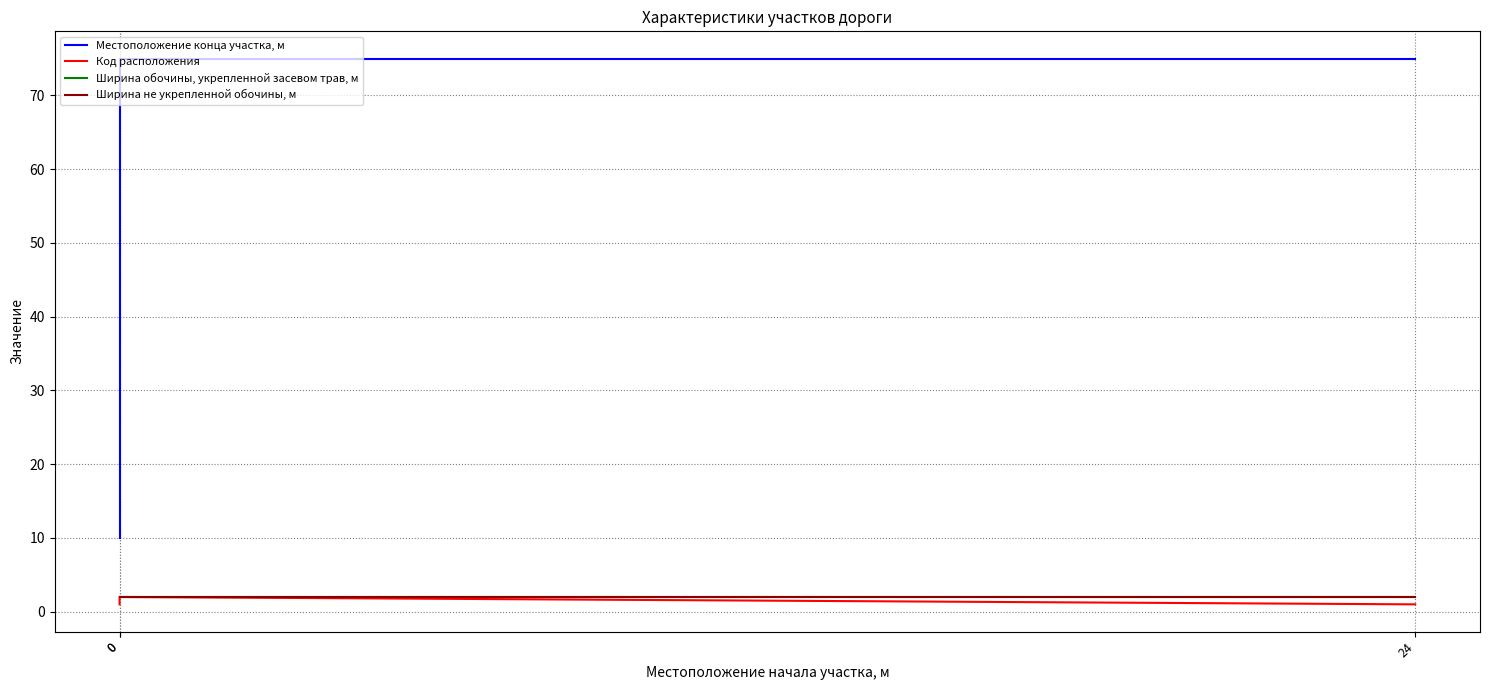

List the labels in order of Код расположения value, smallest first.

0, 24, 0